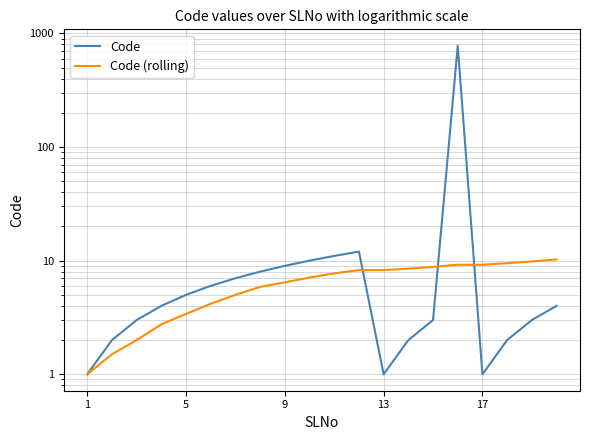

True or false: Code (rolling) has a value of 16.3 at 15.

False